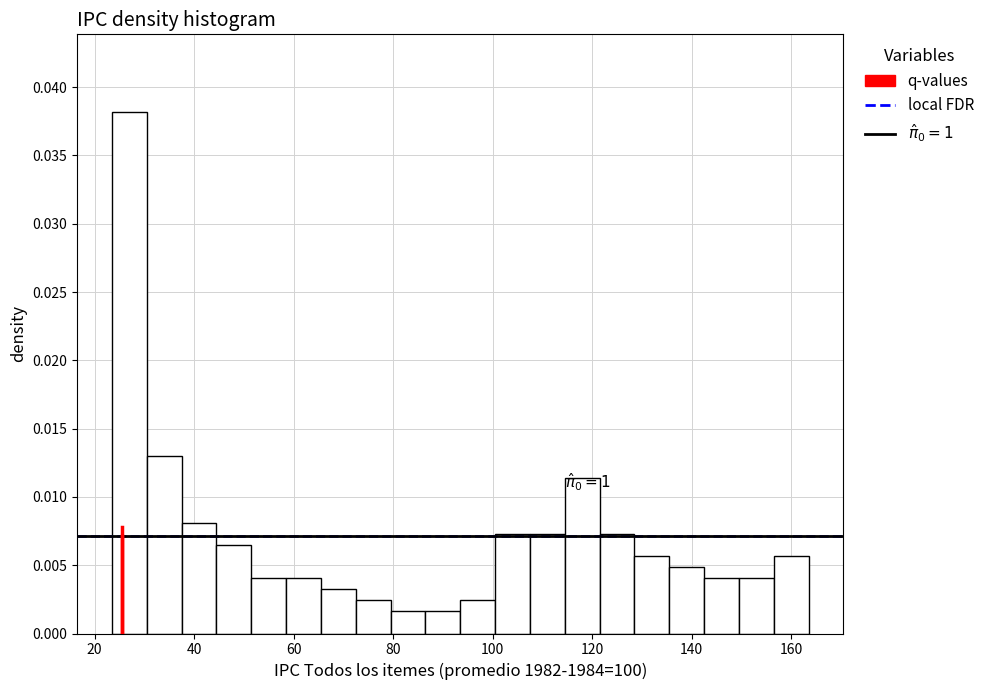

Around what value on the x-axis is the tallest bar? Give the approximate position of its centre, as read against the axis.

28